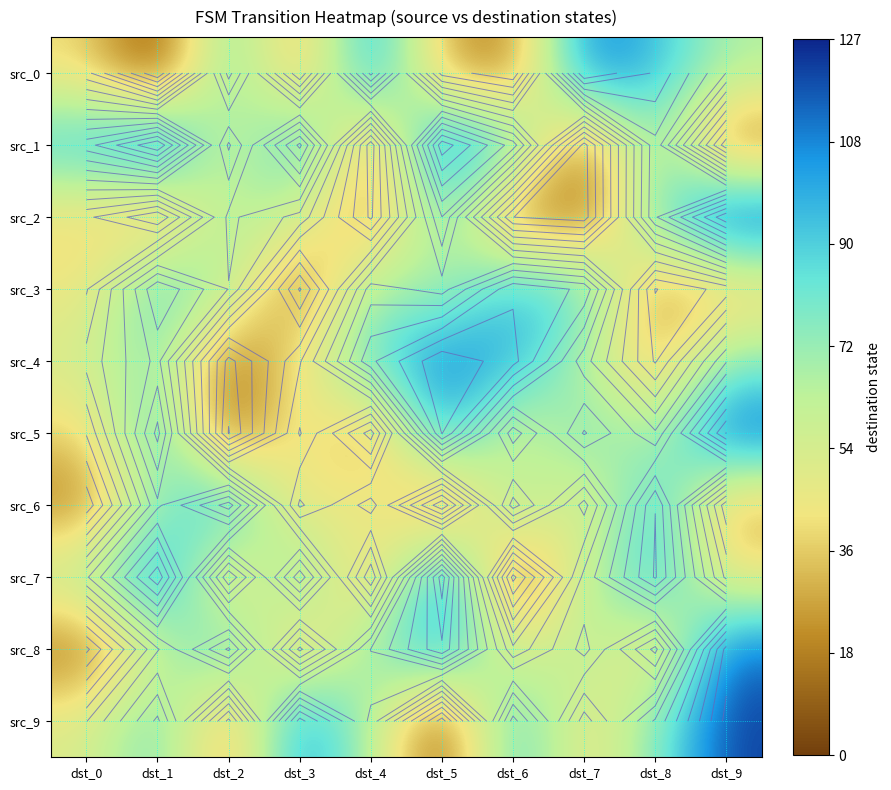

The src_0 series shows 23 at dst_6. True or false?

False